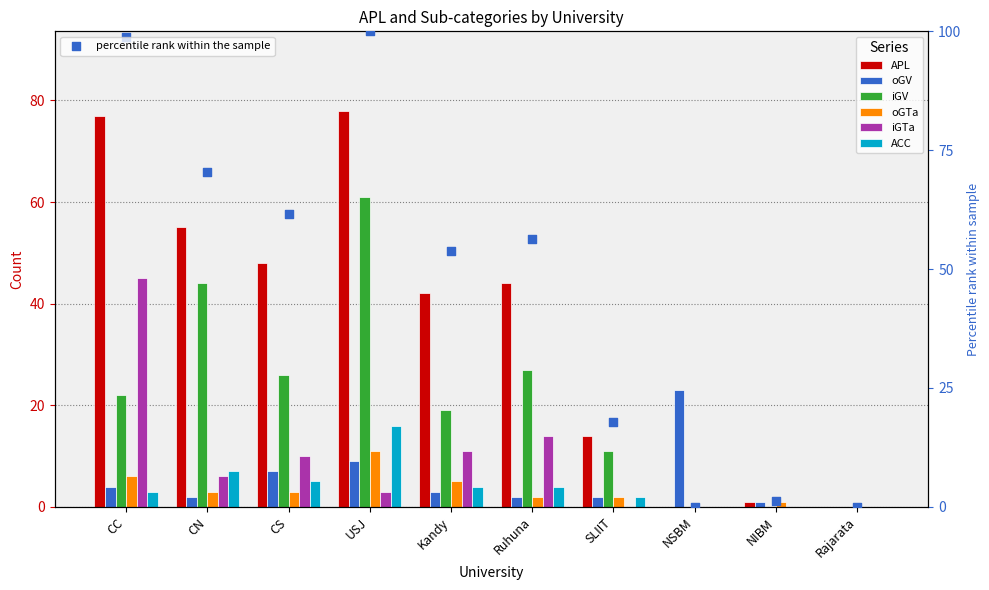

Which series reaches the maximum Y coordinate?

APL